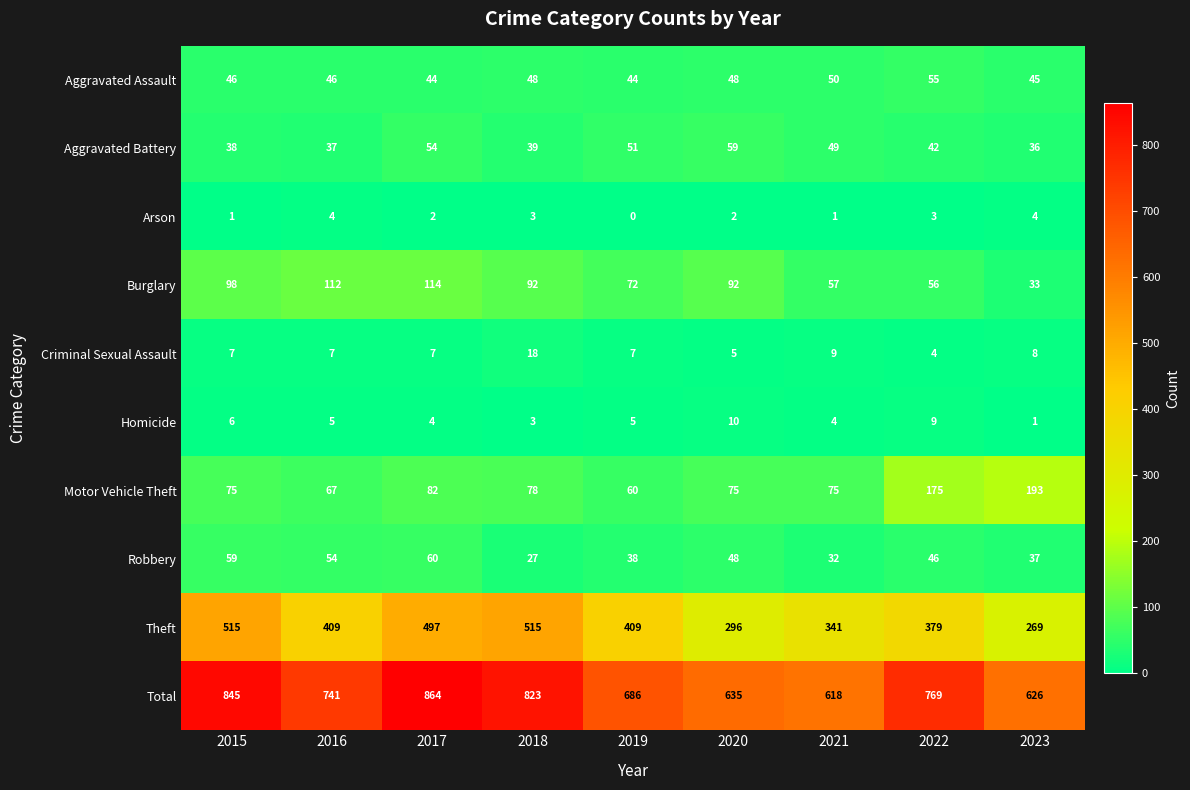

Count the Arson values in the range 1 to 3.

6